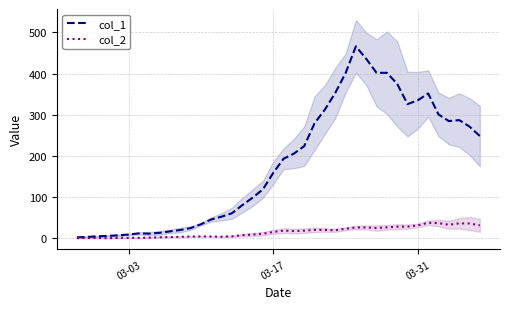

True or false: col_2 has a value of 15.4 at 03-17.

True